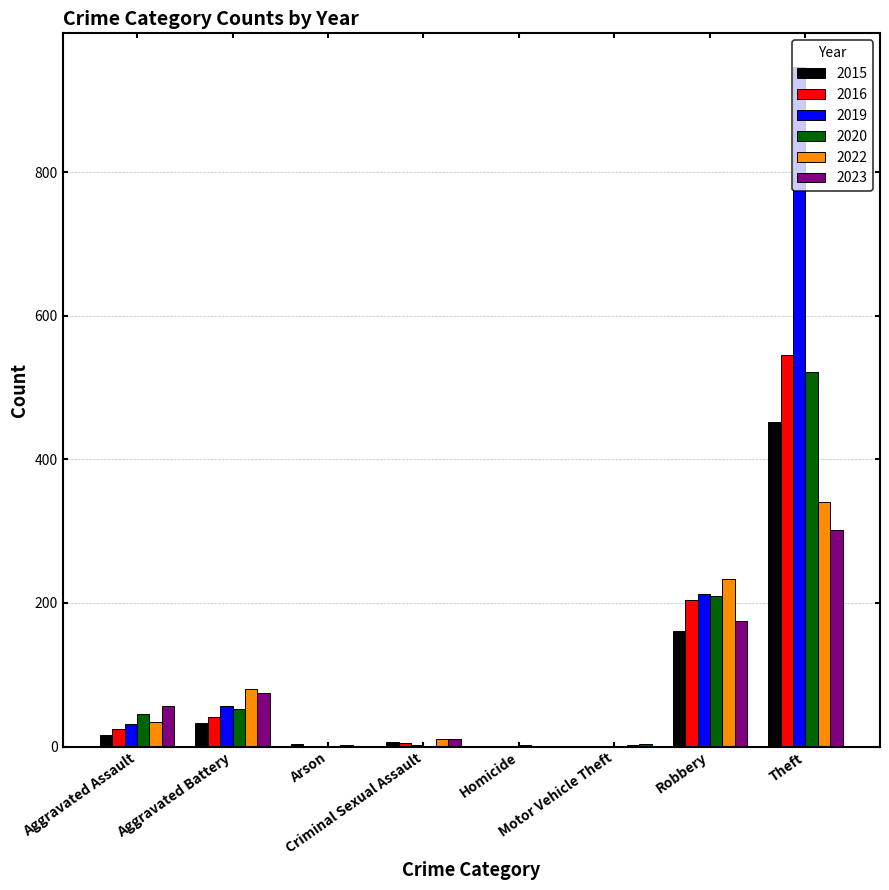

What are all the series names shown in the legend?

2015, 2016, 2019, 2020, 2022, 2023